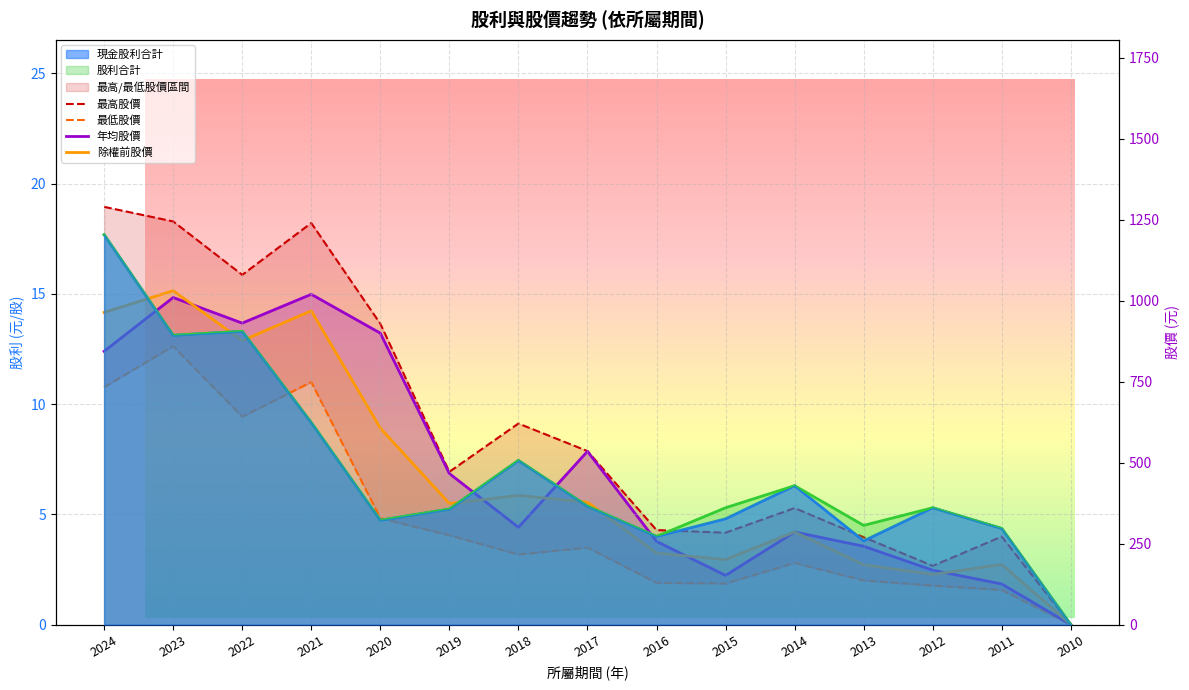

Reading right to left, transcribe all the data shown in this chart.

最高股價: 0.0	272.0	181.5	270.0	360.0	284.0	292.0	536.0	621.0	472.0	929.0	1240.0	1080.0	1245.0	1290.0
最低股價: 0.0	107.0	120.5	136.5	190.5	127.0	129.0	238.0	216.5	276.0	328.5	749.0	642.0	860.0	733.0
年均股價: 0.0	125.5	168.0	242.0	286.0	152.0	257.0	535.0	300.5	466.5	900.0	1020.0	931.0	1010.0	844.0
除權前股價: 0.0	186.0	155.0	185.0	286.0	201.0	221.0	378.0	399.0	374.0	607.0	969.0	877.0	1031.0	964.0